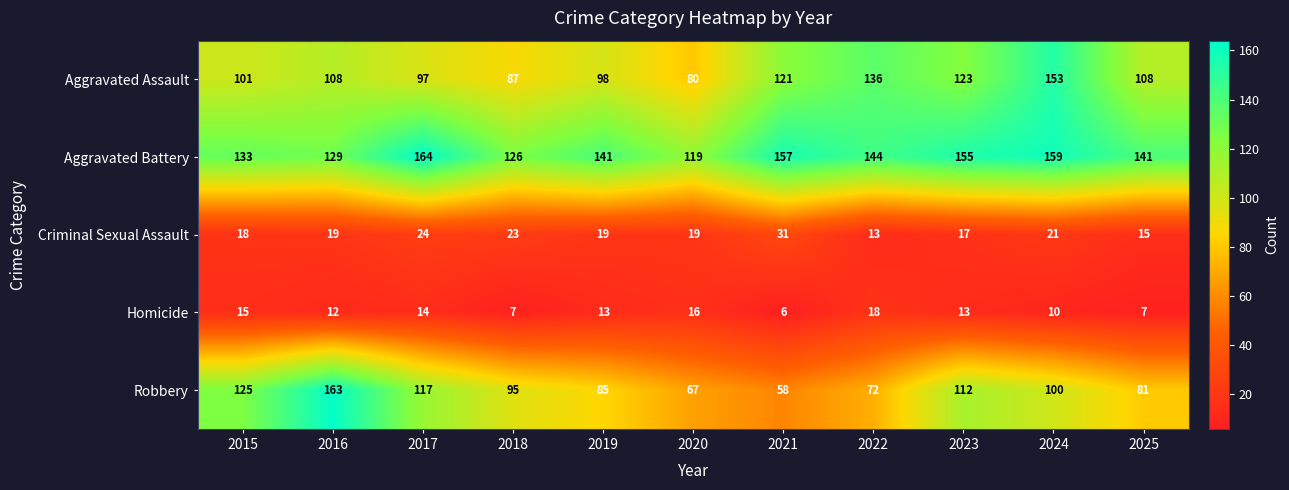

Which series has the largest total across all categories?

Aggravated Battery